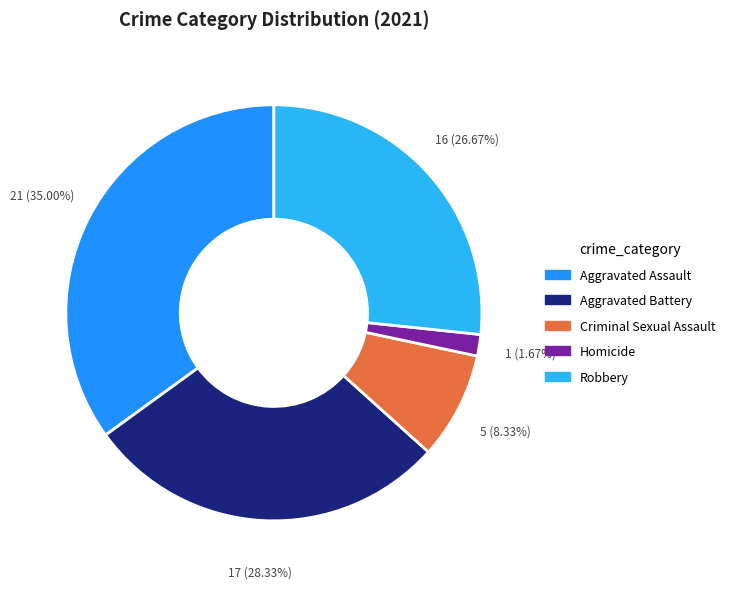

Count the number of slices in the pie.

5